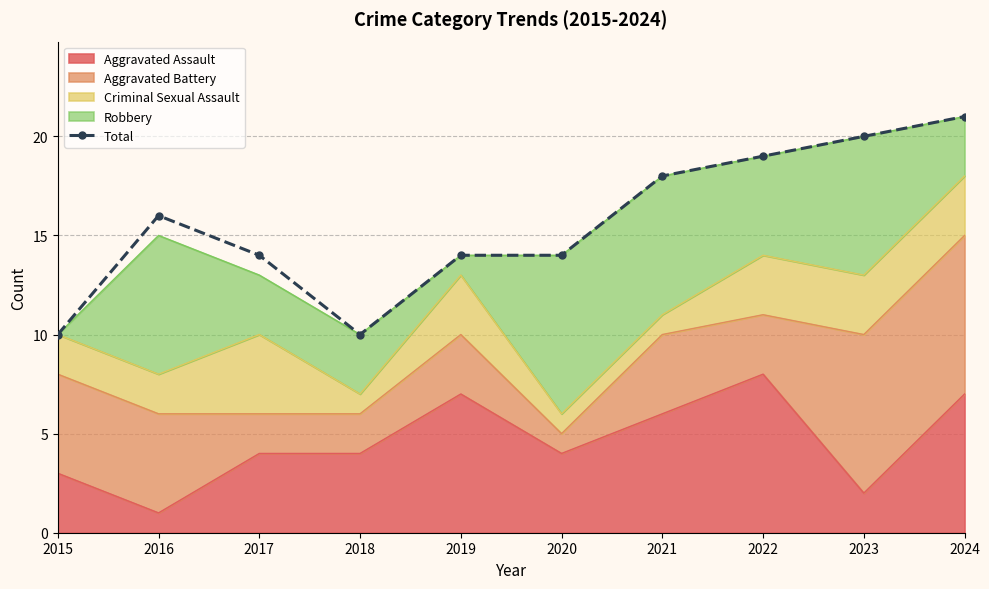

How many values are below 16?

5